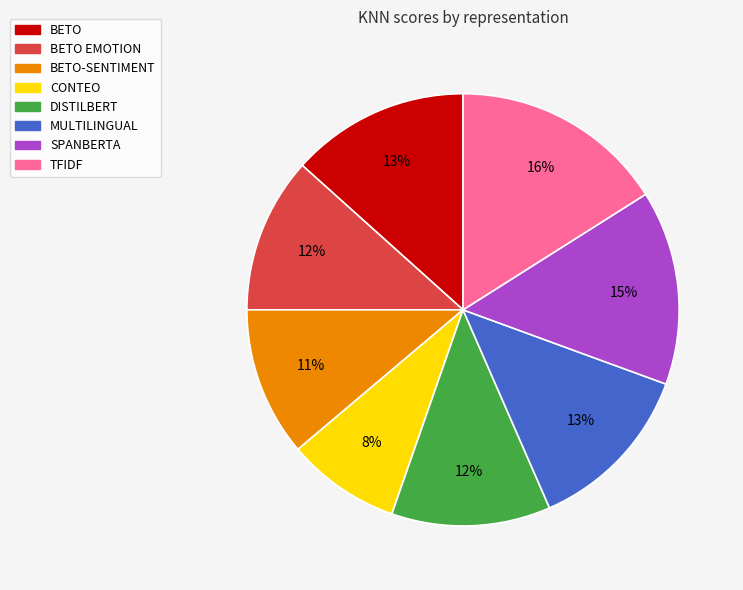

How many segments does this pie chart have?

8